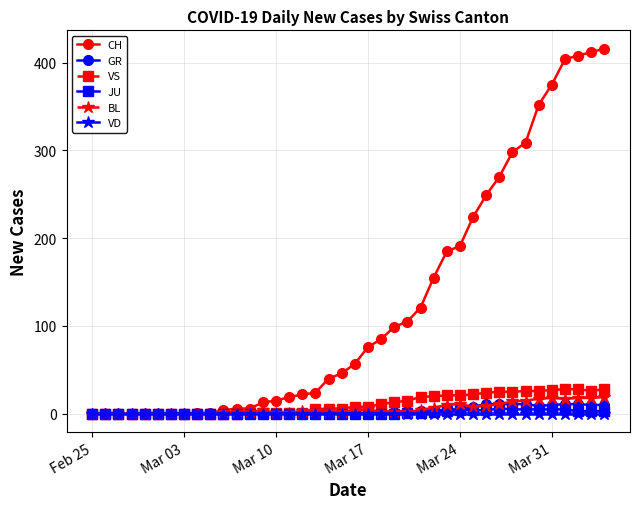

Which series has the largest total across all categories?

CH